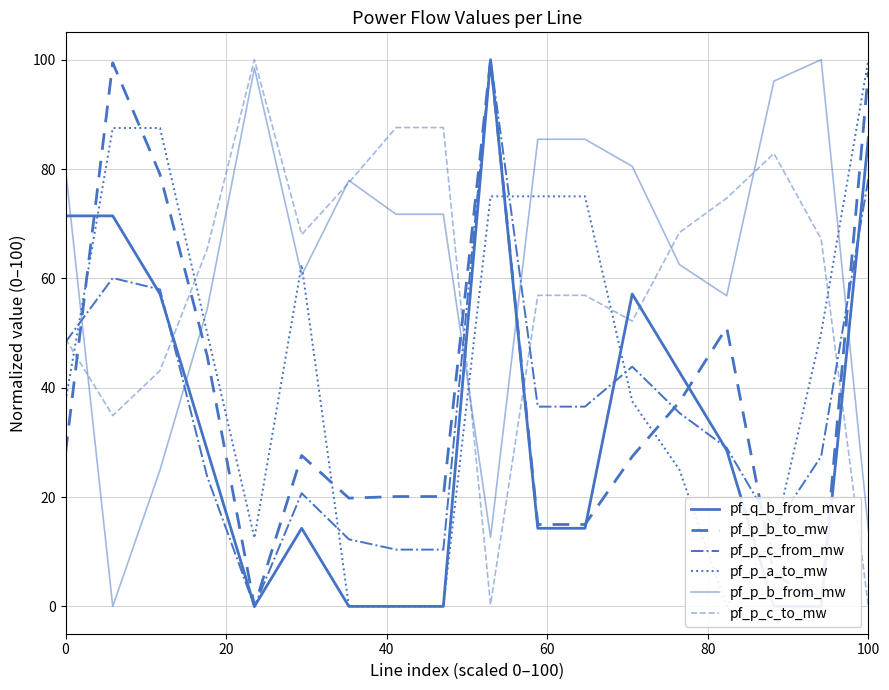

True or false: pf_q_b_from_mvar has more than 0 points higher than both neighbors.

True